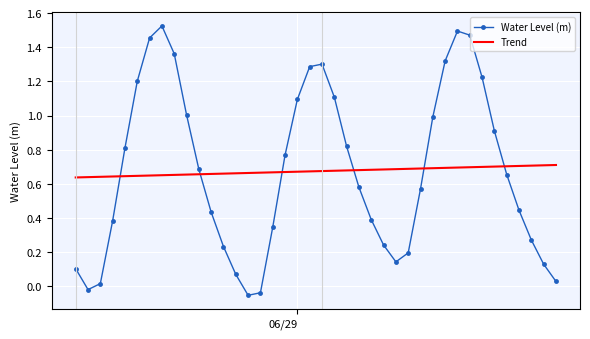

True or false: Trend and Water Level (m) cross at least once.

True